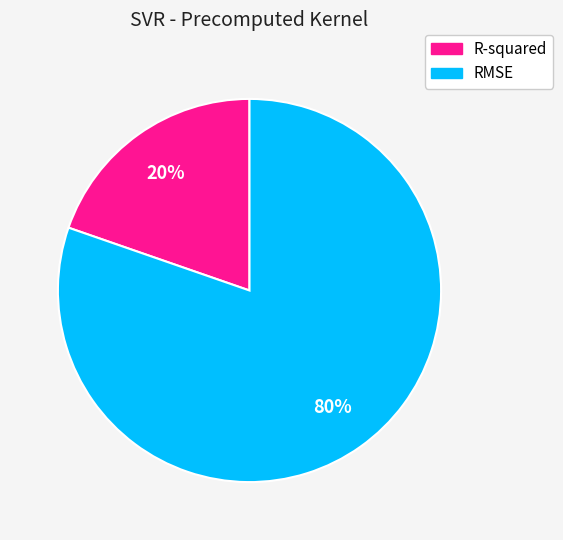

Which category has the smallest portion of the pie?

R-squared